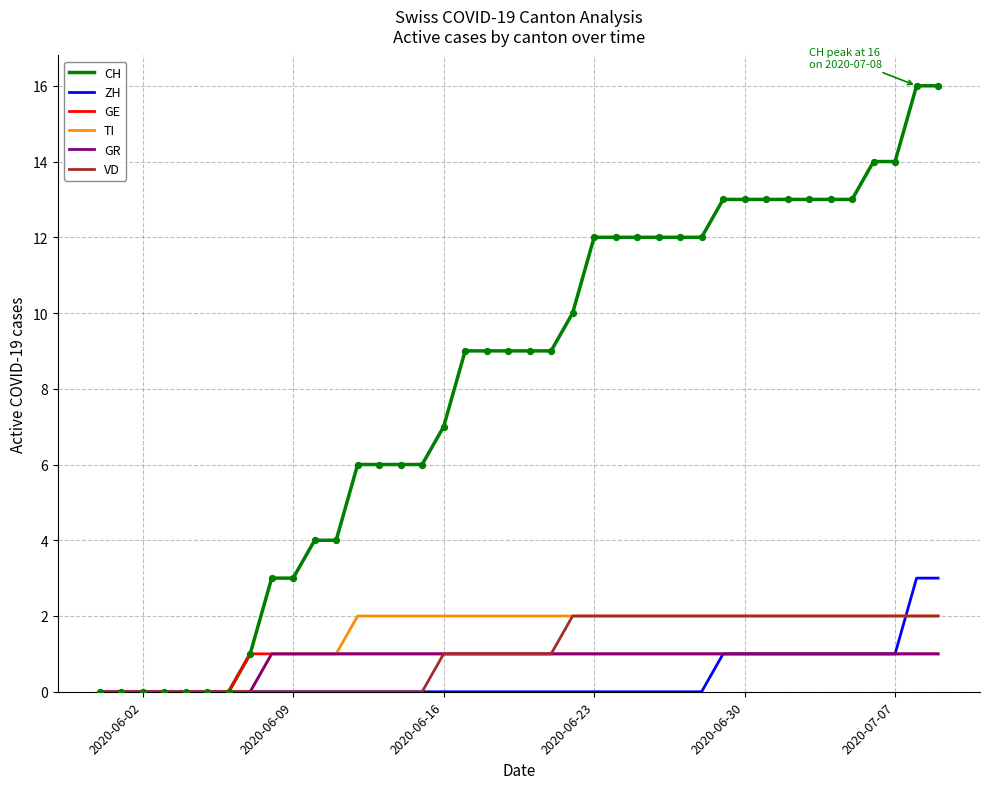

Which series has the largest total across all categories?

CH